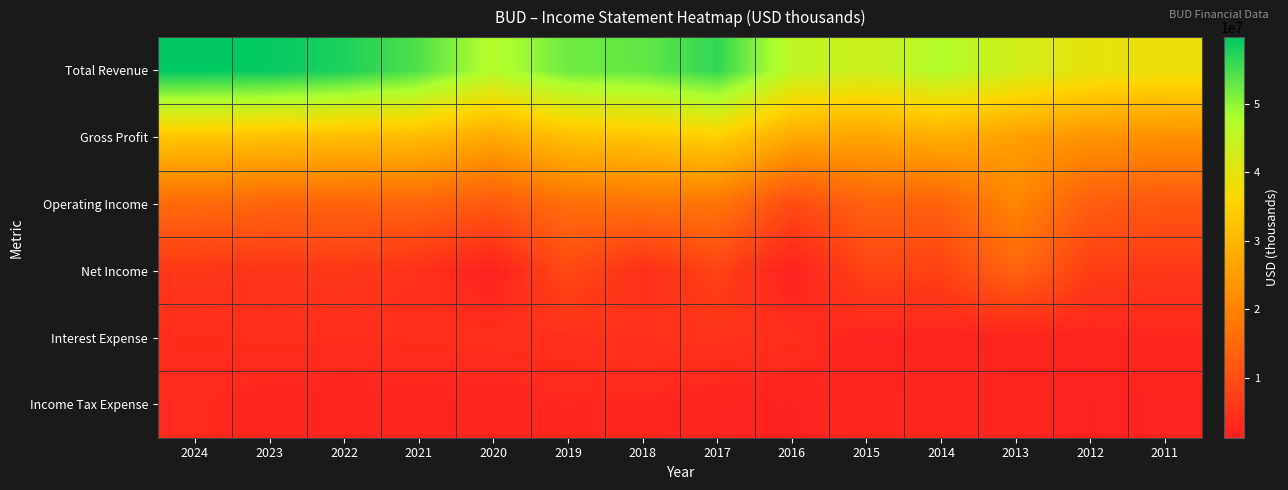

At 2012, list the series in order from smallest to largest.

Income Tax Expense, Interest Expense, Net Income, Operating Income, Gross Profit, Total Revenue